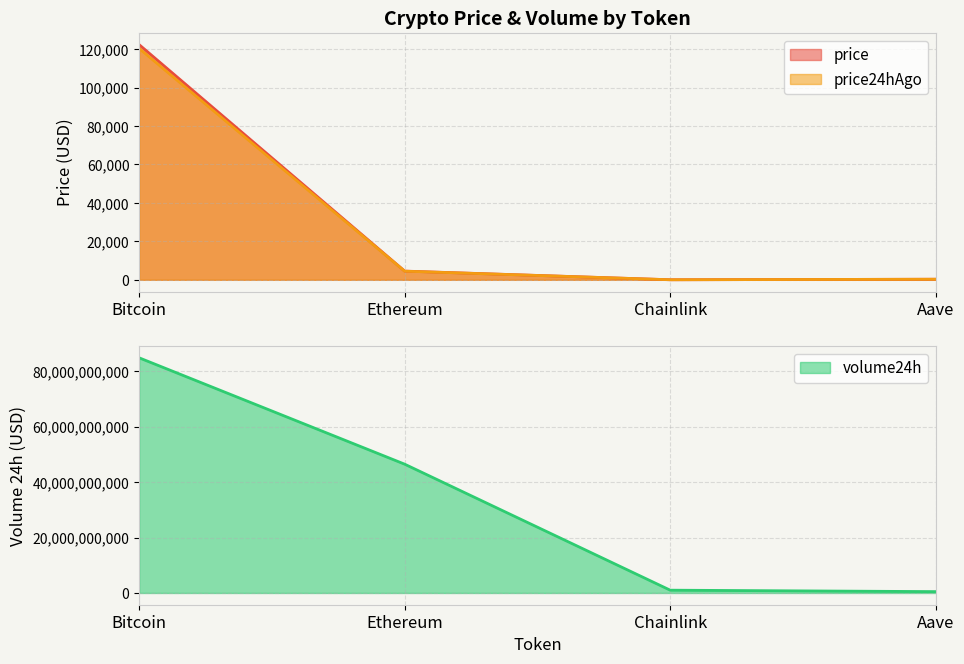

What value does the price24hAgo series have at Aave?

290.2